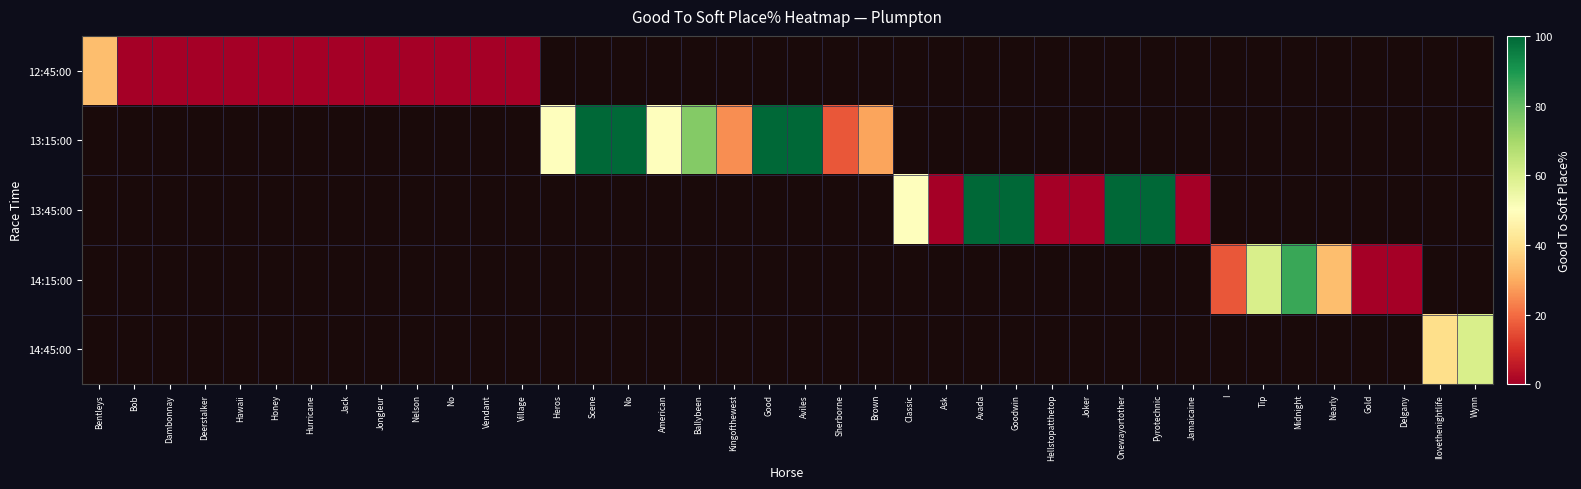

At Scene, list the series in order from smallest to largest.

12:45:00, 13:15:00, 13:45:00, 14:15:00, 14:45:00